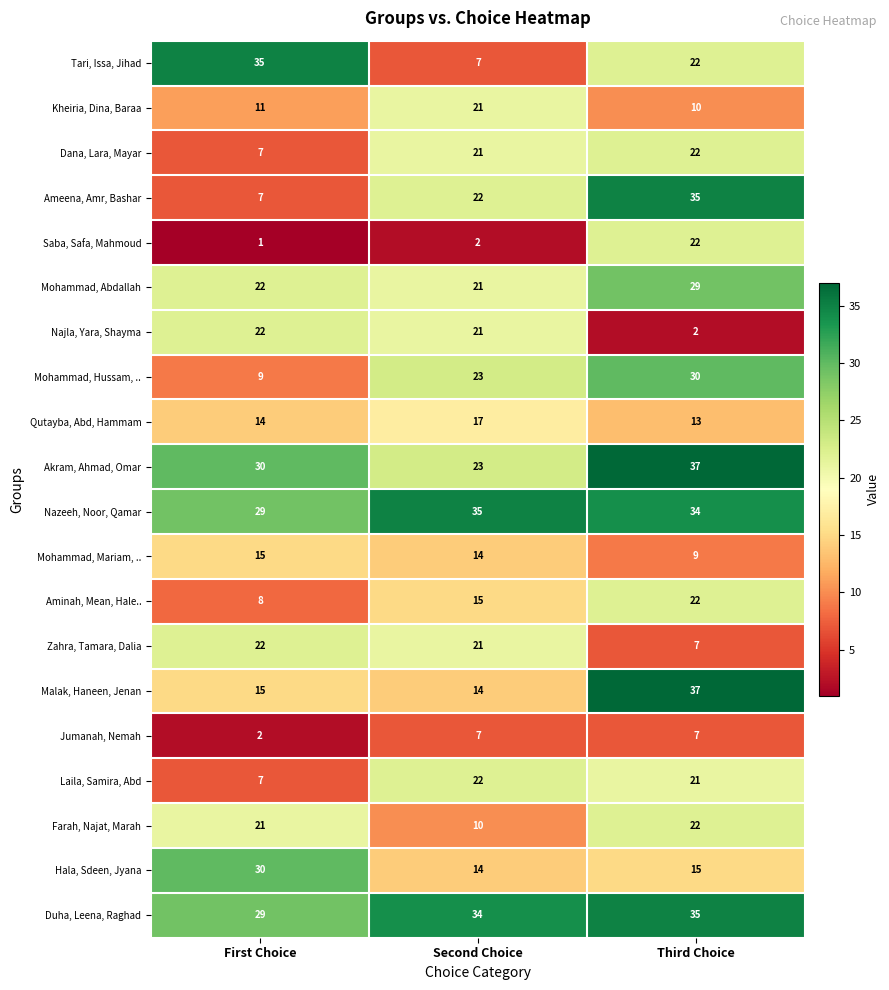

What is the difference between the maximum and minimum values in the Mohammad, Abdallah series?

8